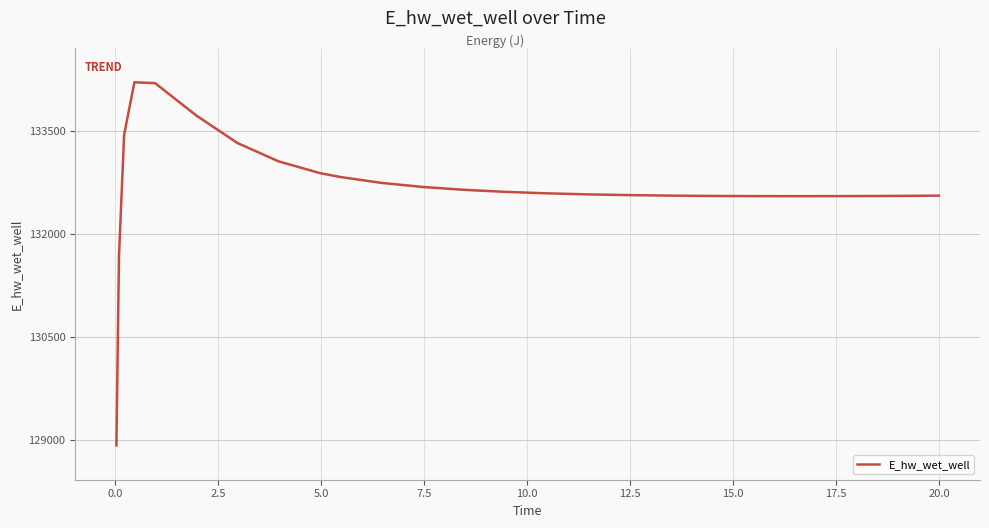

What is the smallest value displayed?

128916.1